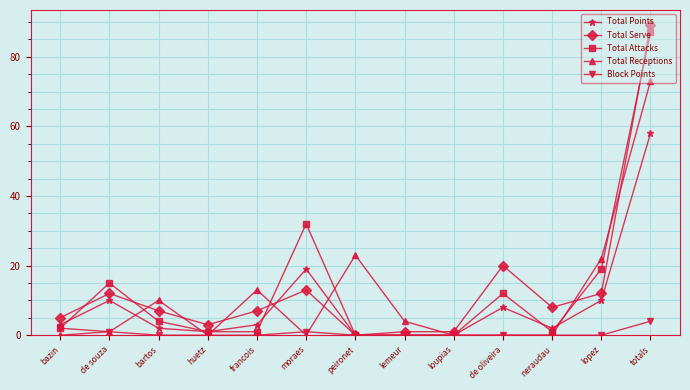

Is it true that Total Points equals 12 at totals?

False